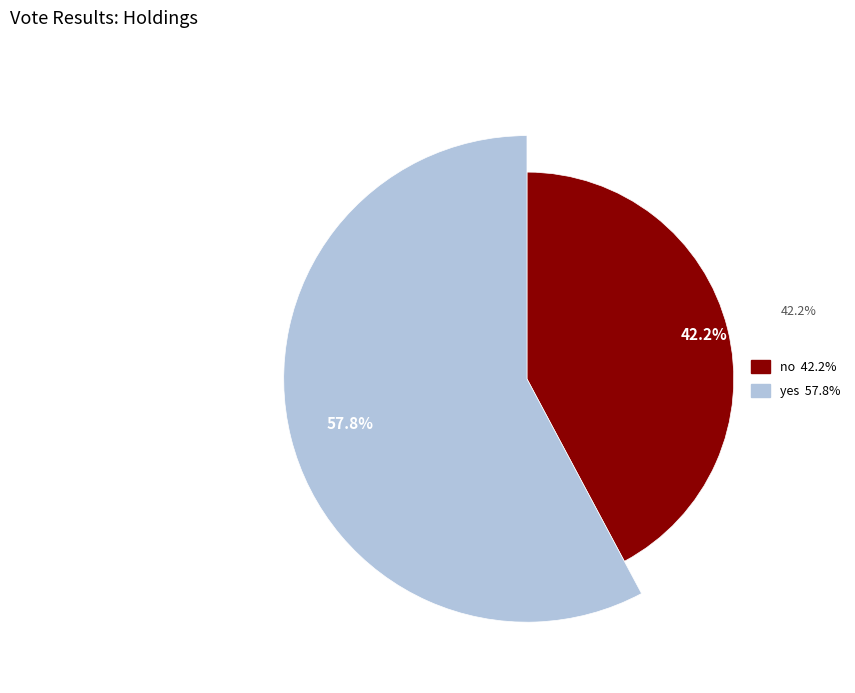

To the nearest percent, what is the combined percentage of yes and no?

100%